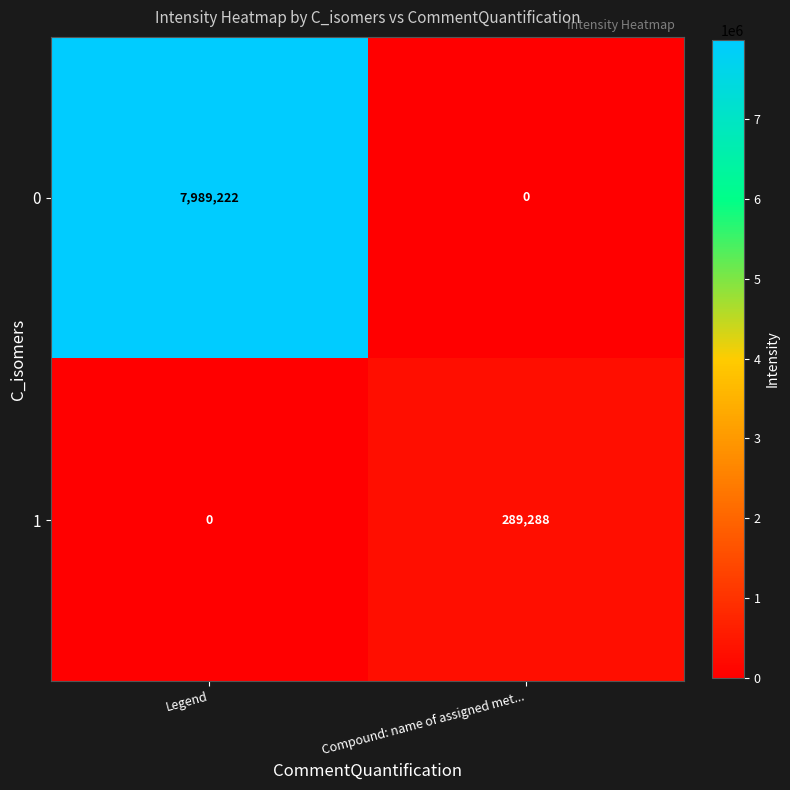

Which series has the largest range (max minus min)?

0